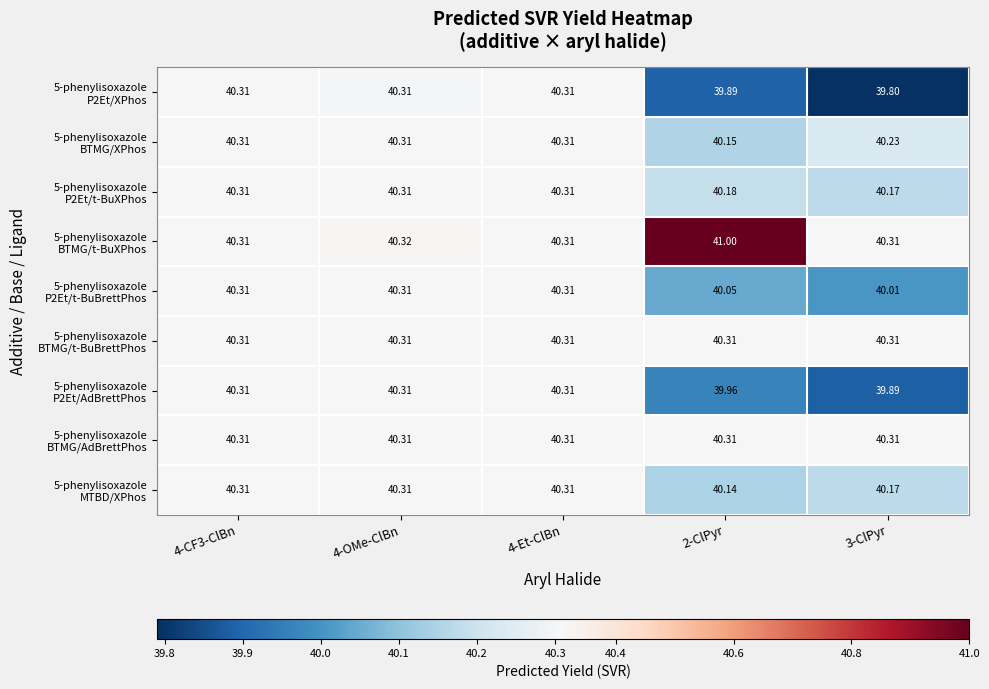

At which category does the chart reach its peak across all series?

2-ClPyr